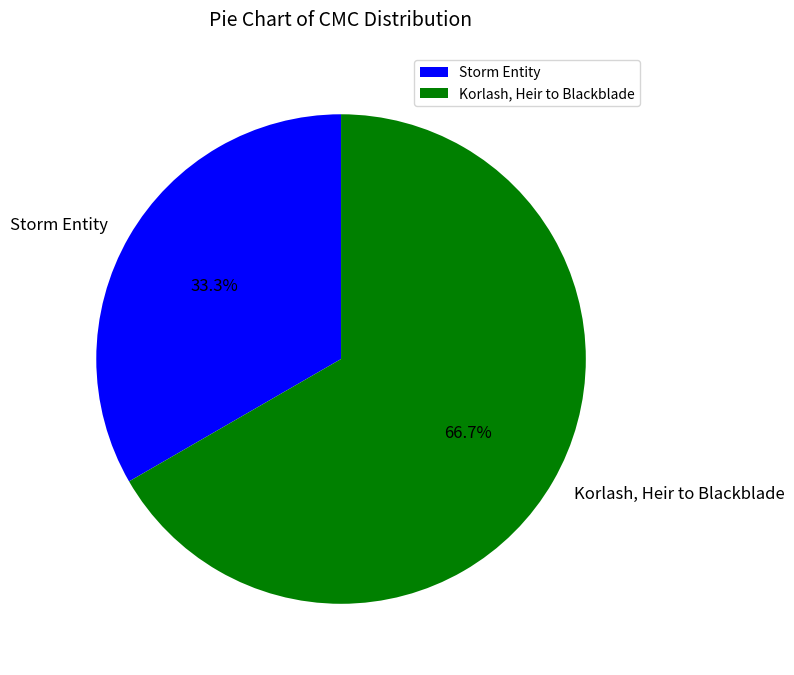

To the nearest percent, what is the combined percentage of Korlash, Heir to Blackblade and Storm Entity?

100%